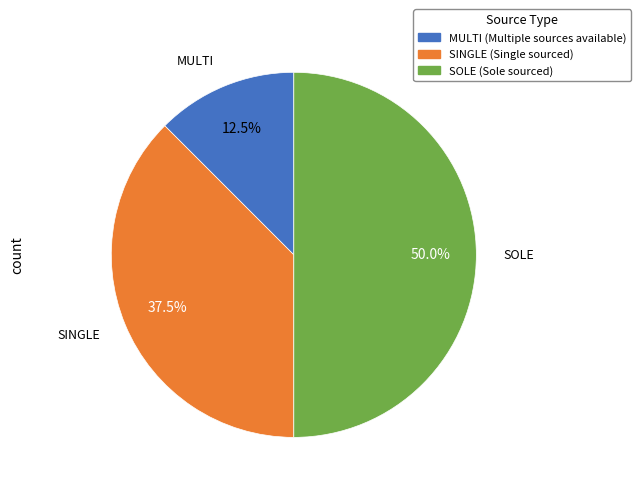

Count the number of slices in the pie.

3